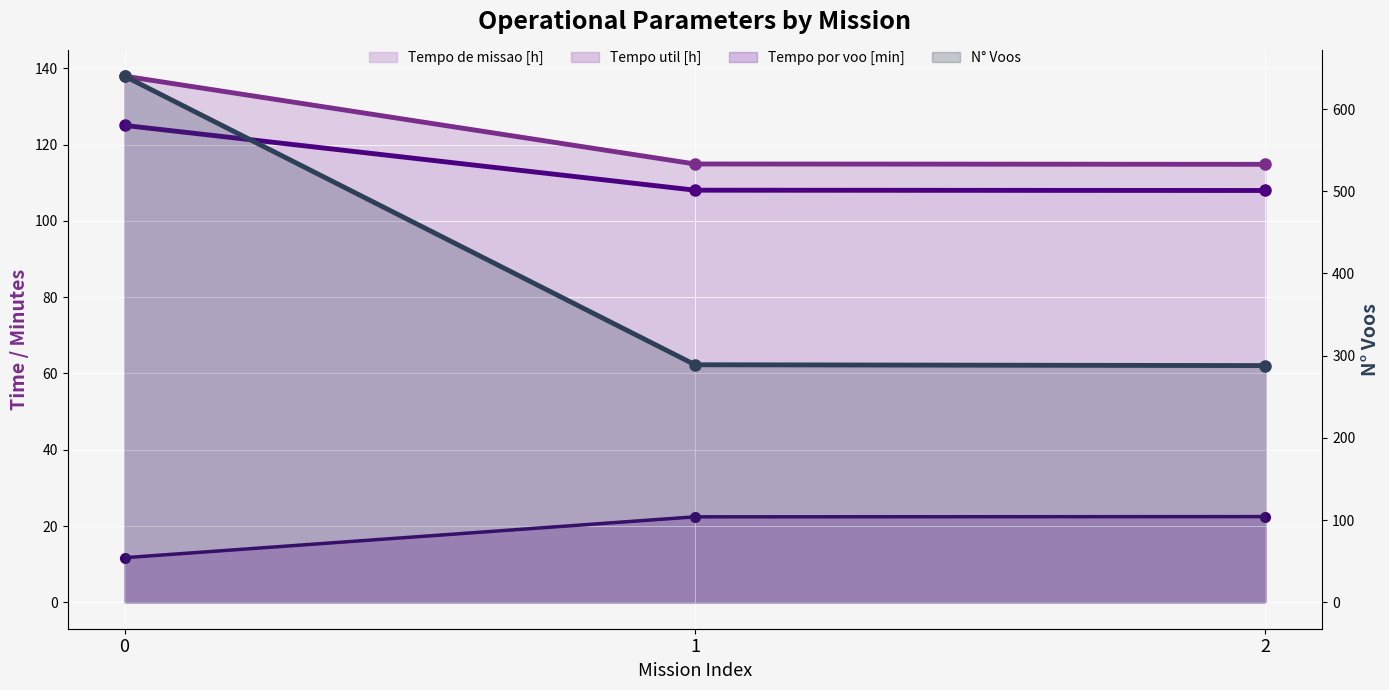

Count the number of data series in this chart.

4